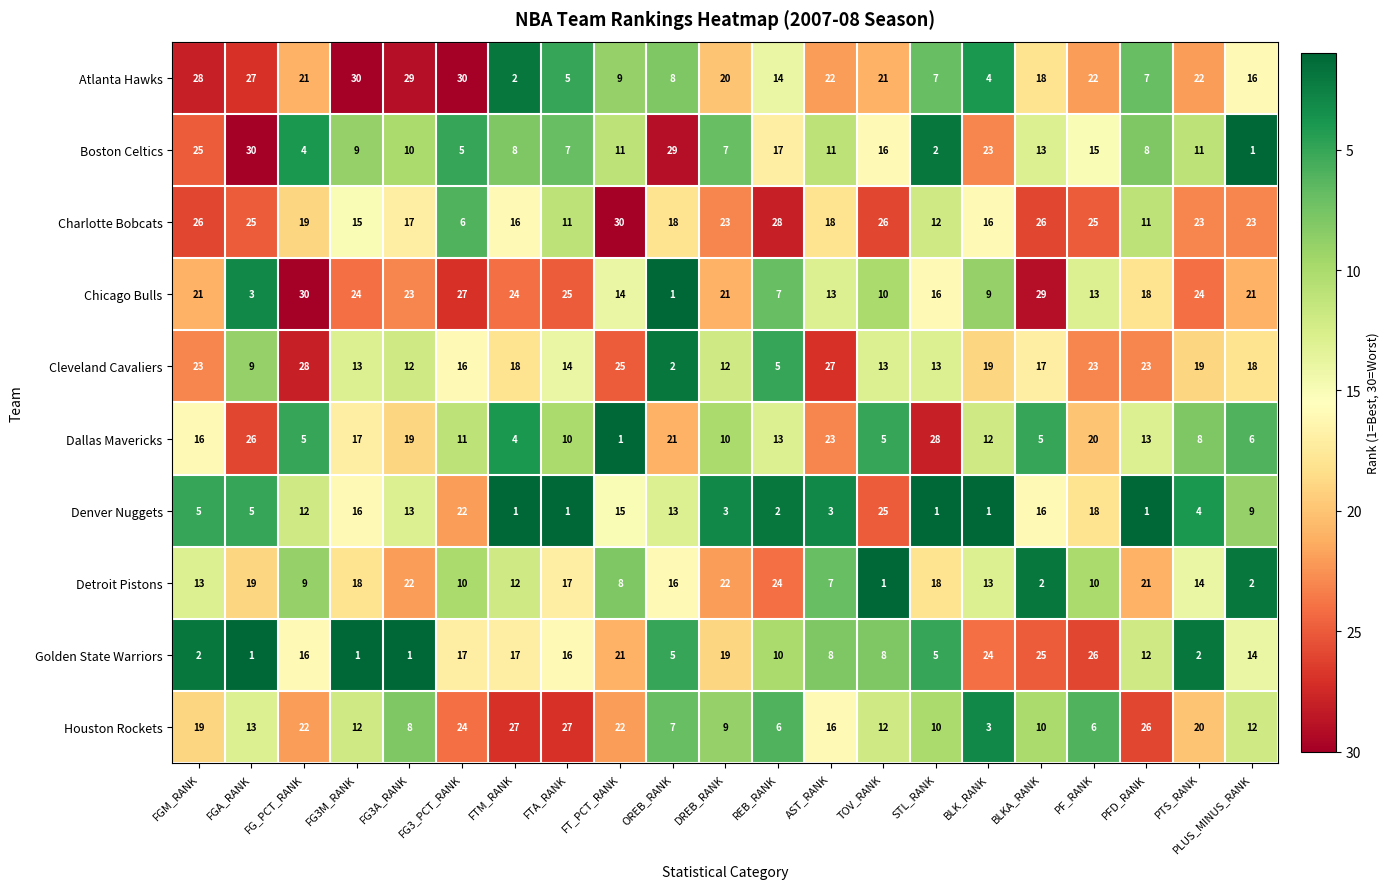

What is the maximum value for Denver Nuggets?

25